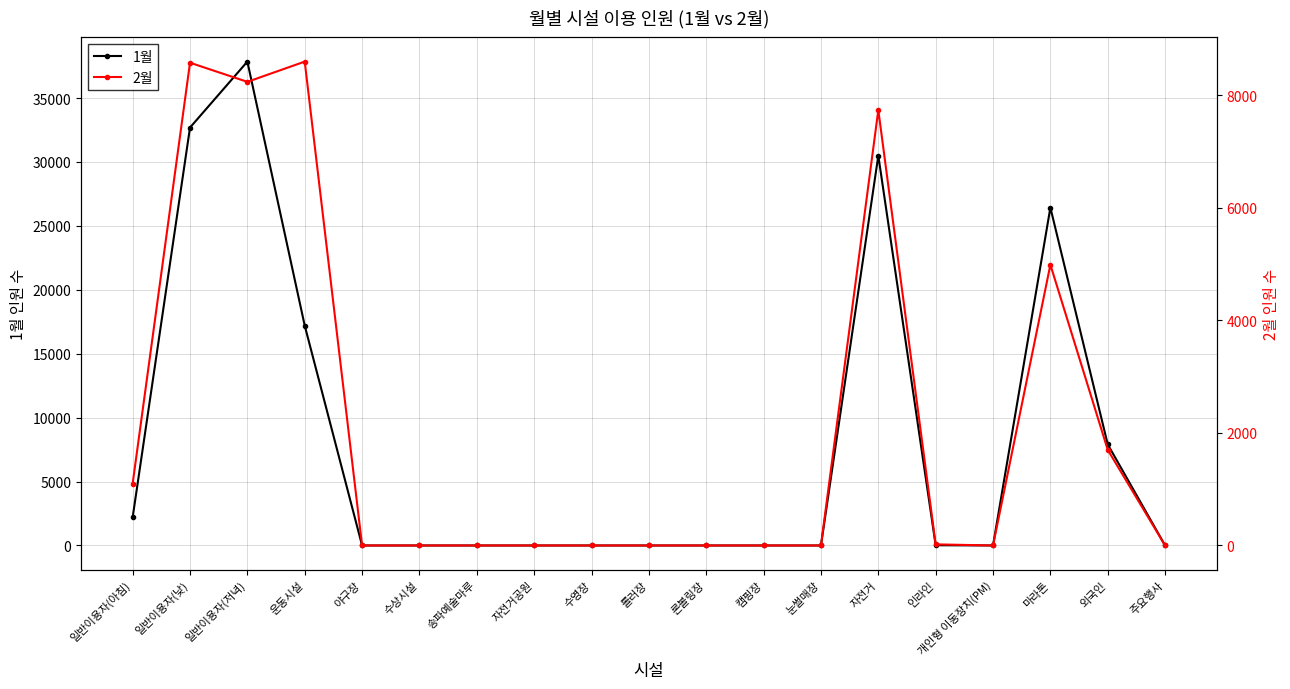

At how many categories does at least one series exceed 33096?

1